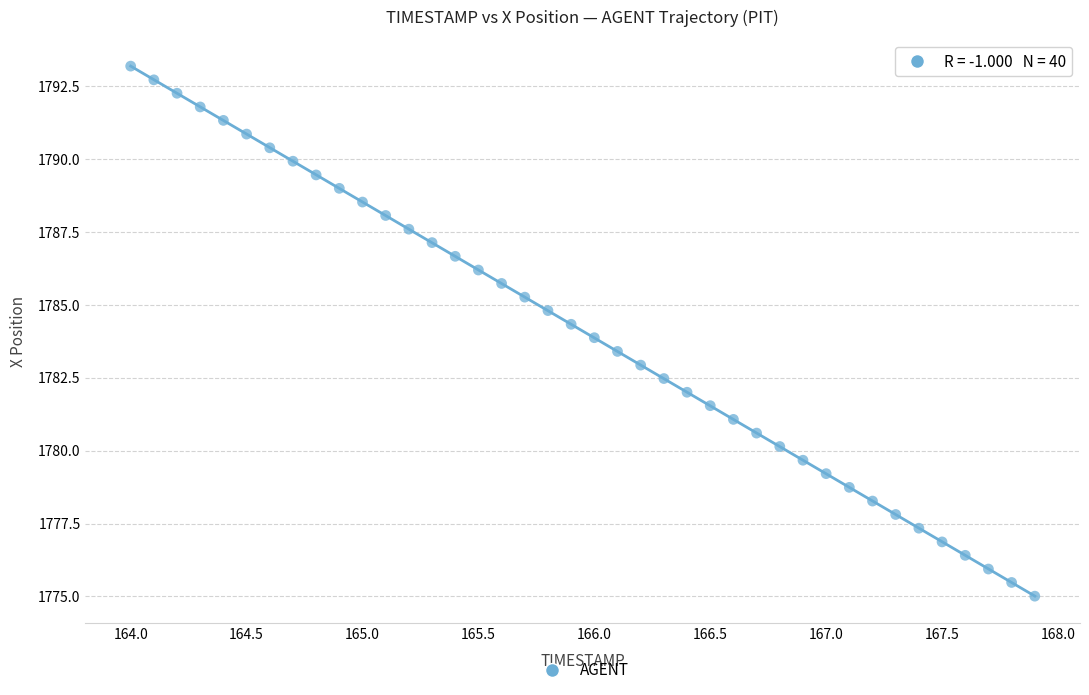

What is the range of X values (max minus min)?

3.9